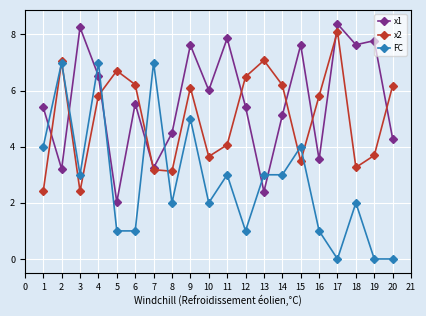

Which series has the largest total across all categories?

x1